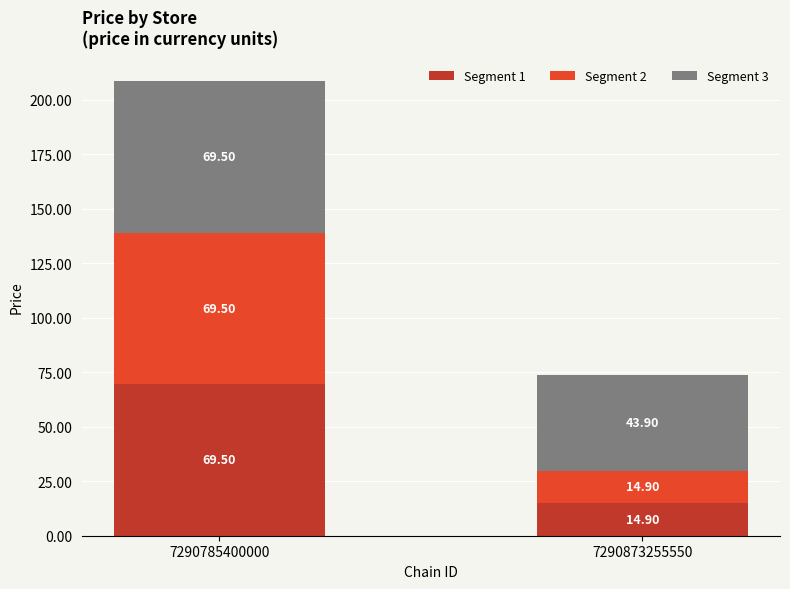

What is the sum of all Segment 1 values?

84.4